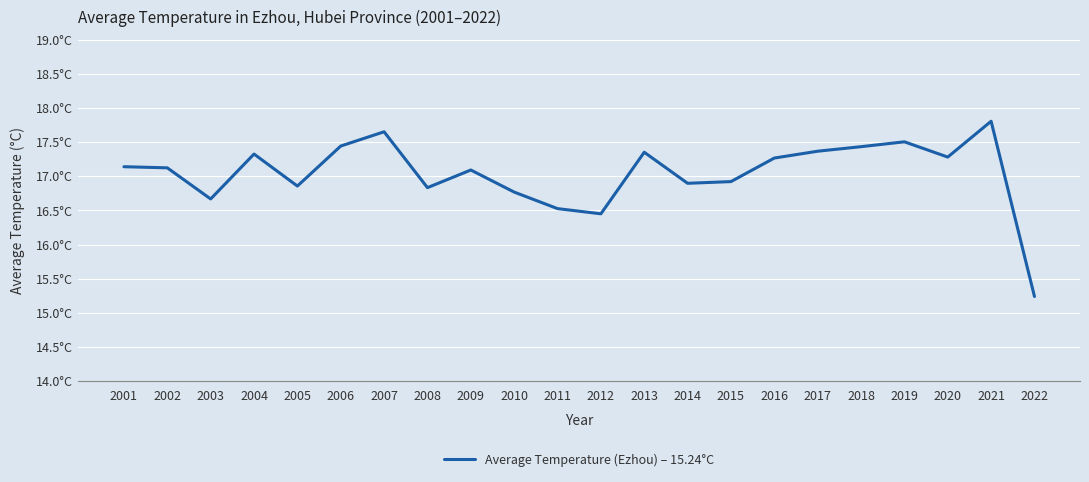

Does the chart have visible grid lines?

Yes